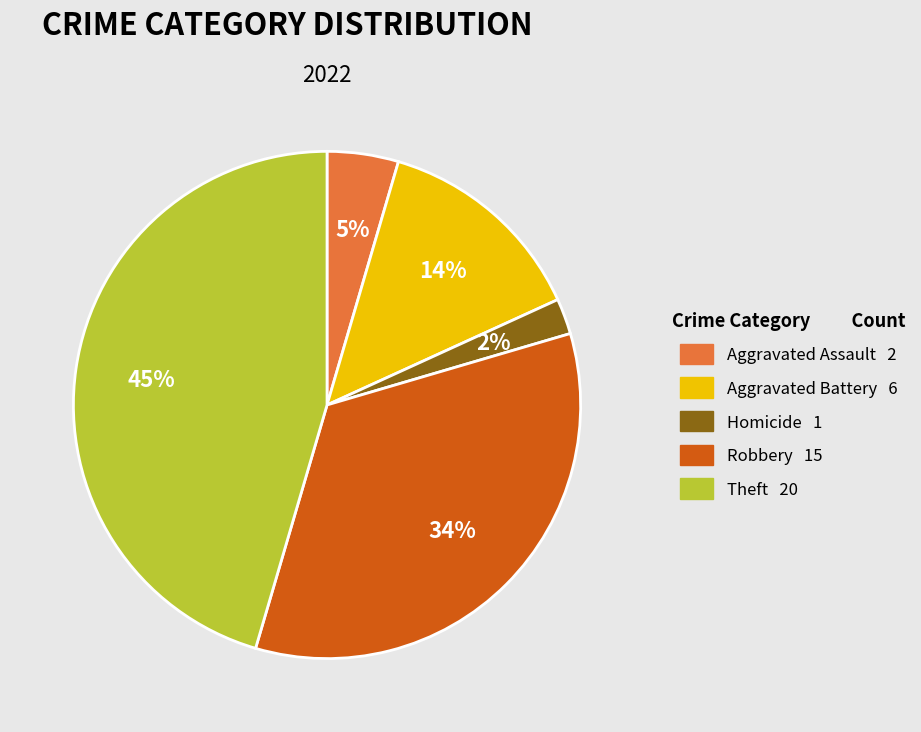

To the nearest percent, what is the average slice percentage?

20%